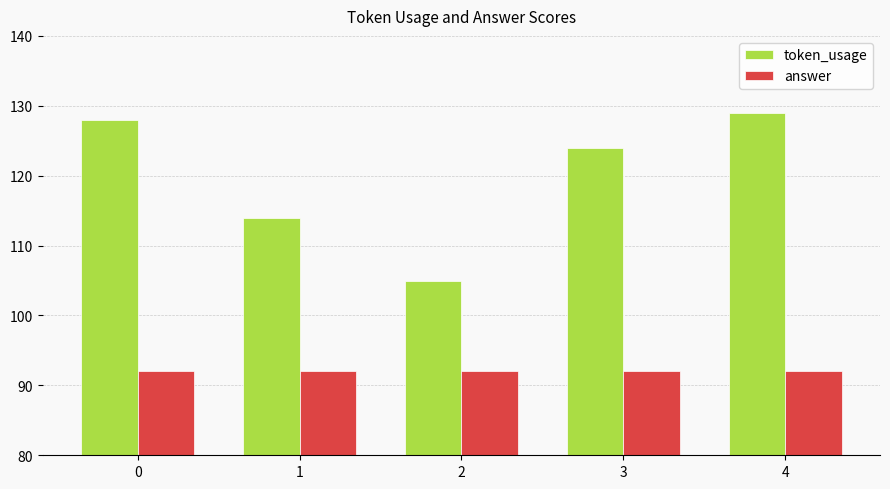

Which series has the widest spread of values?

token_usage